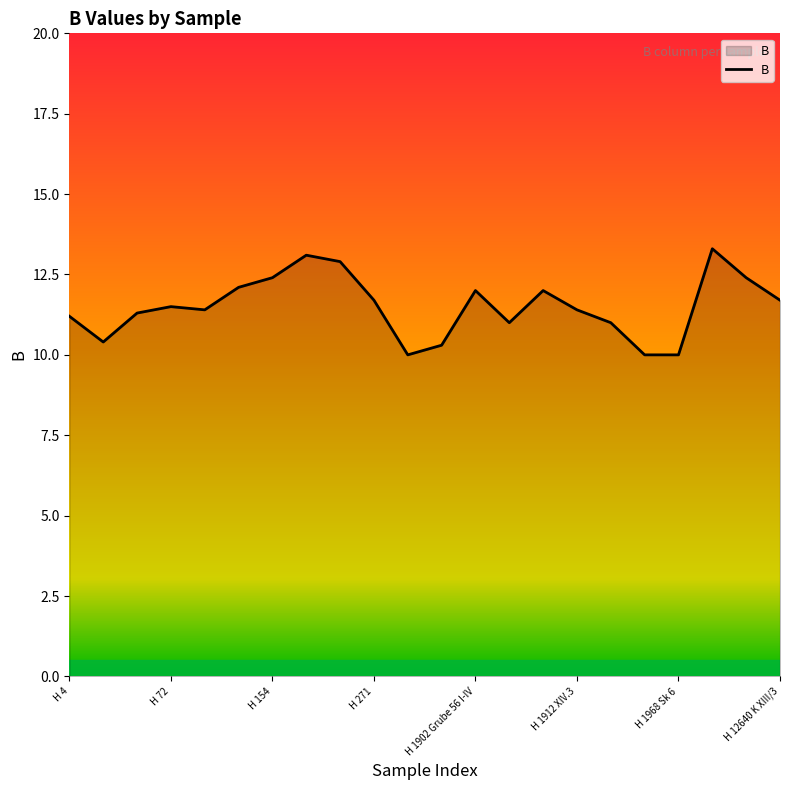

What is the minimum value shown in the chart?

10.0